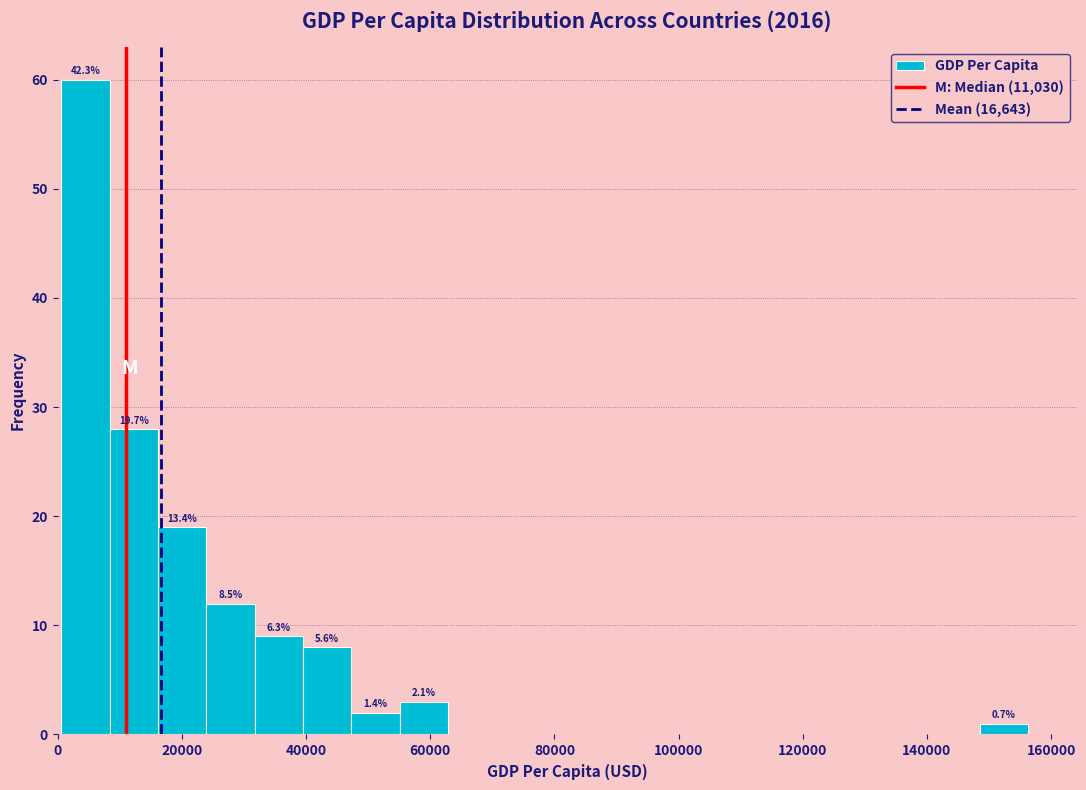

Read against the x-axis, roughly where is the centre of the tallest bar?

4000